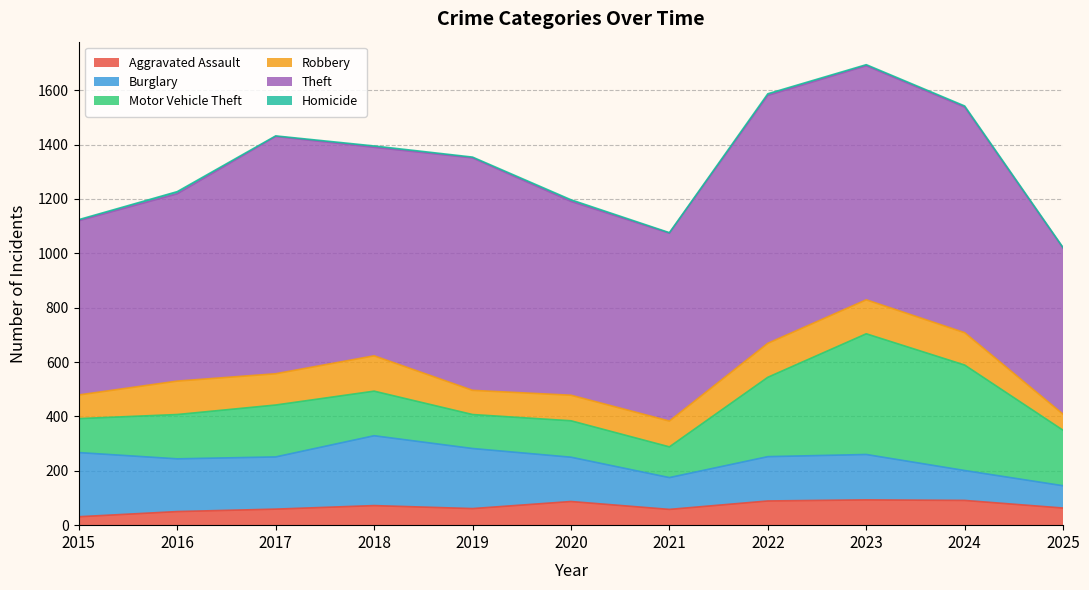

The value of Motor Vehicle Theft at 2017 is 98. True or false?

False